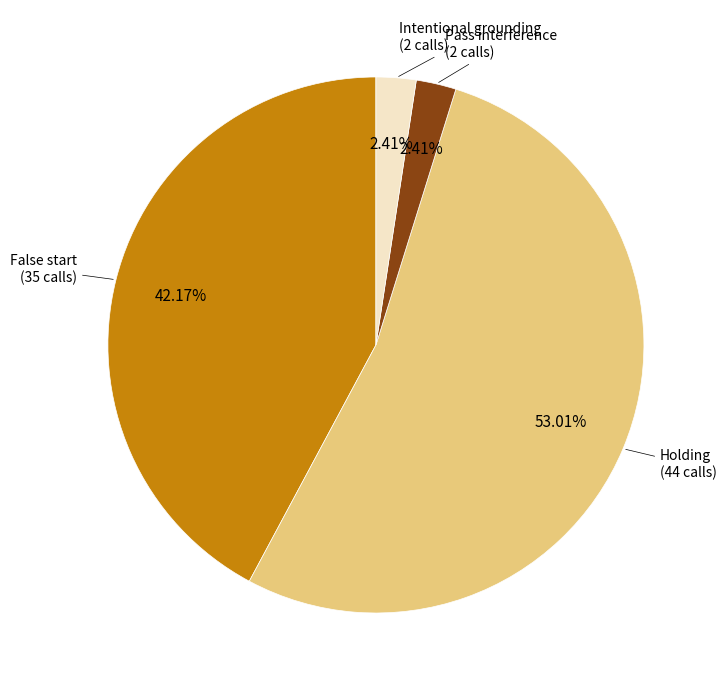

Is there a majority slice in this chart?

Yes